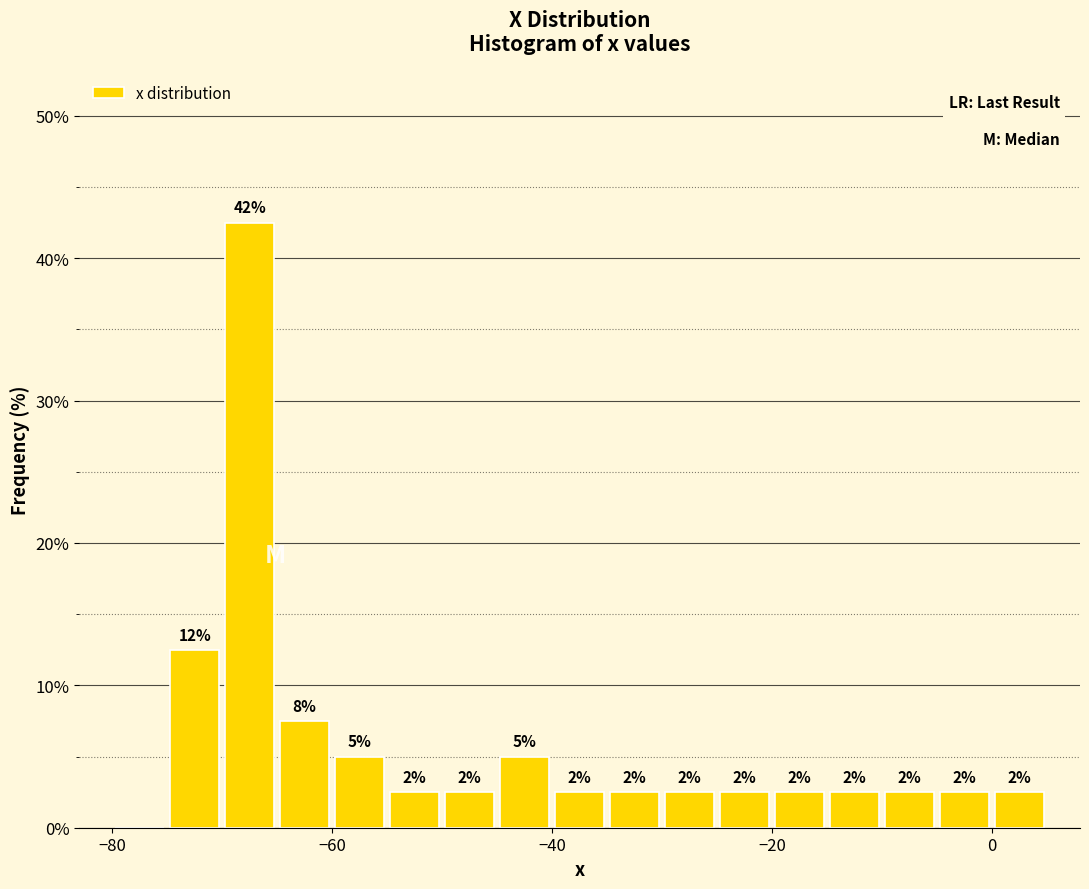

Around what value on the x-axis is the tallest bar? Give the approximate position of its centre, as read against the axis.

-68